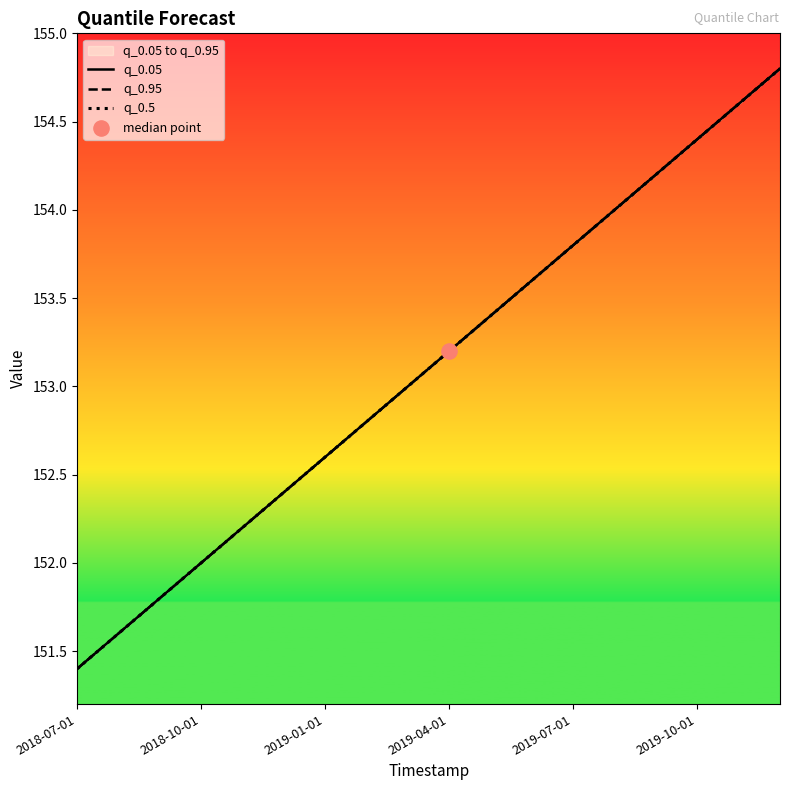

Which series has the largest total across all categories?

q_0.05